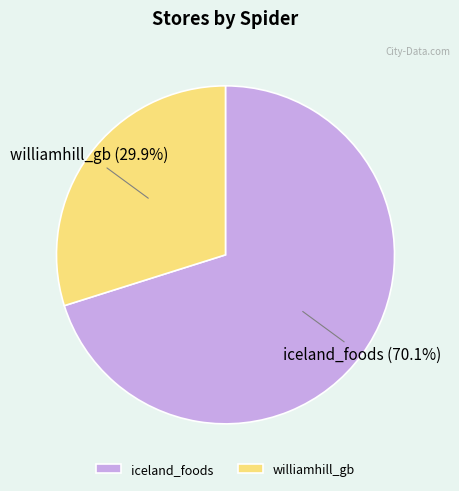

What is the smallest slice in the pie chart?

williamhill_gb